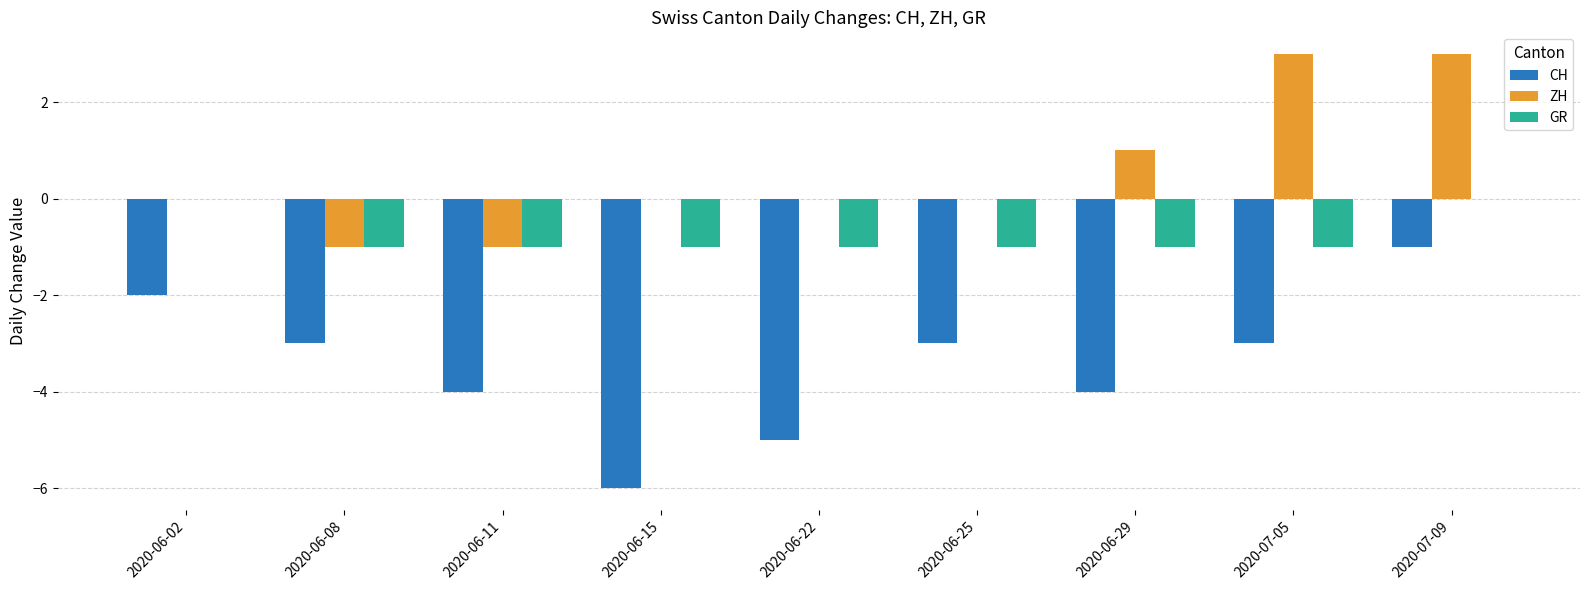

Which series has the largest total across all categories?

ZH